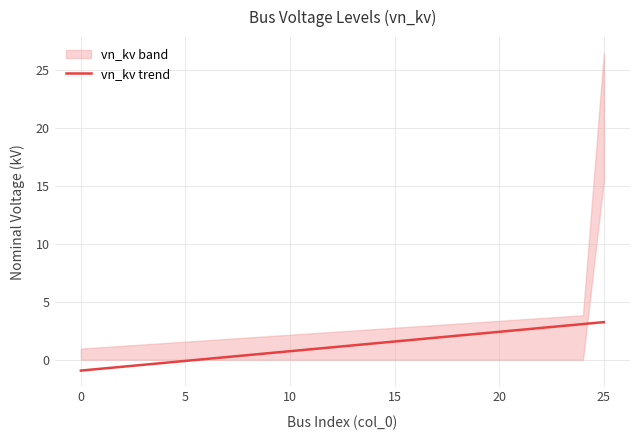

What is the difference between the maximum and minimum values?

4.2